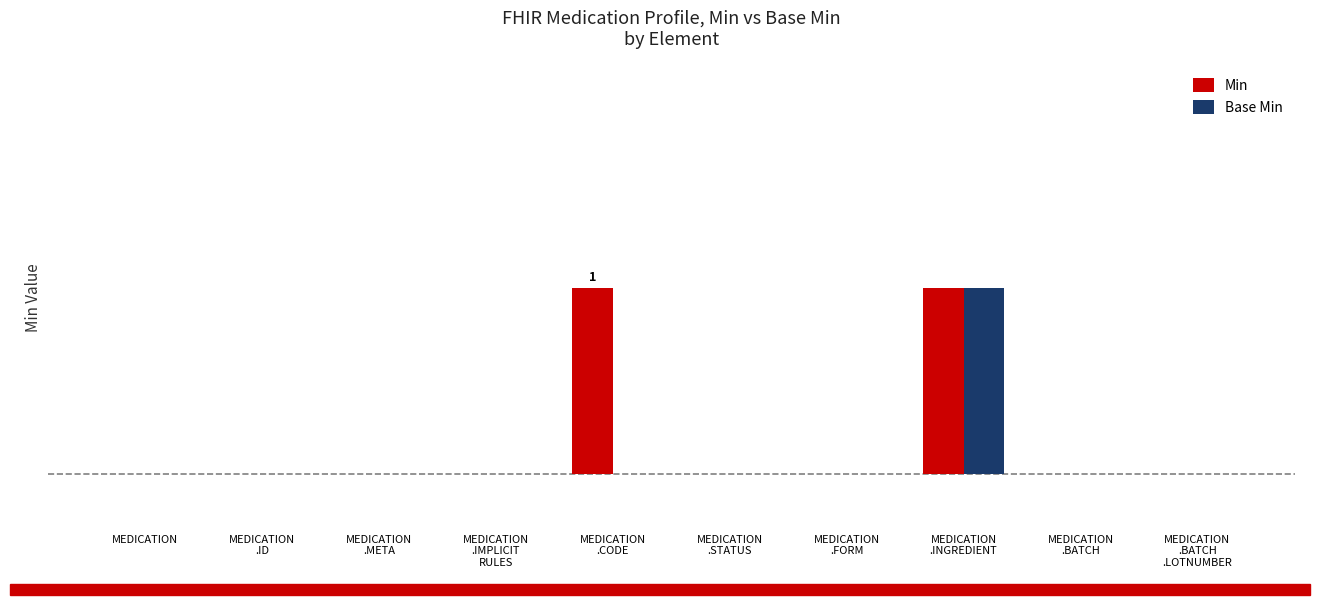

Rank the series by their maximum value, from highest to lowest.

Min, Base Min